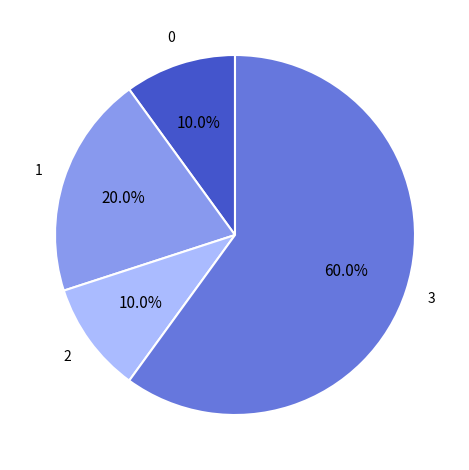

Is there any slice that represents more than half of the pie?

Yes